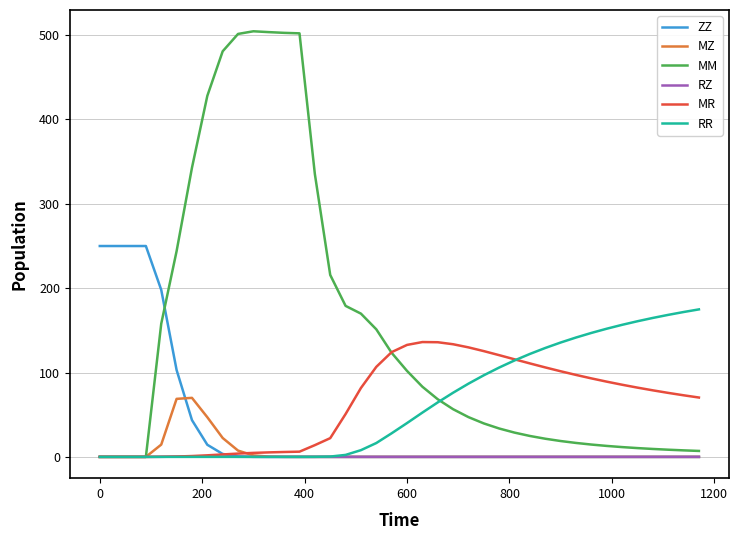

Which series has the largest range (max minus min)?

MM